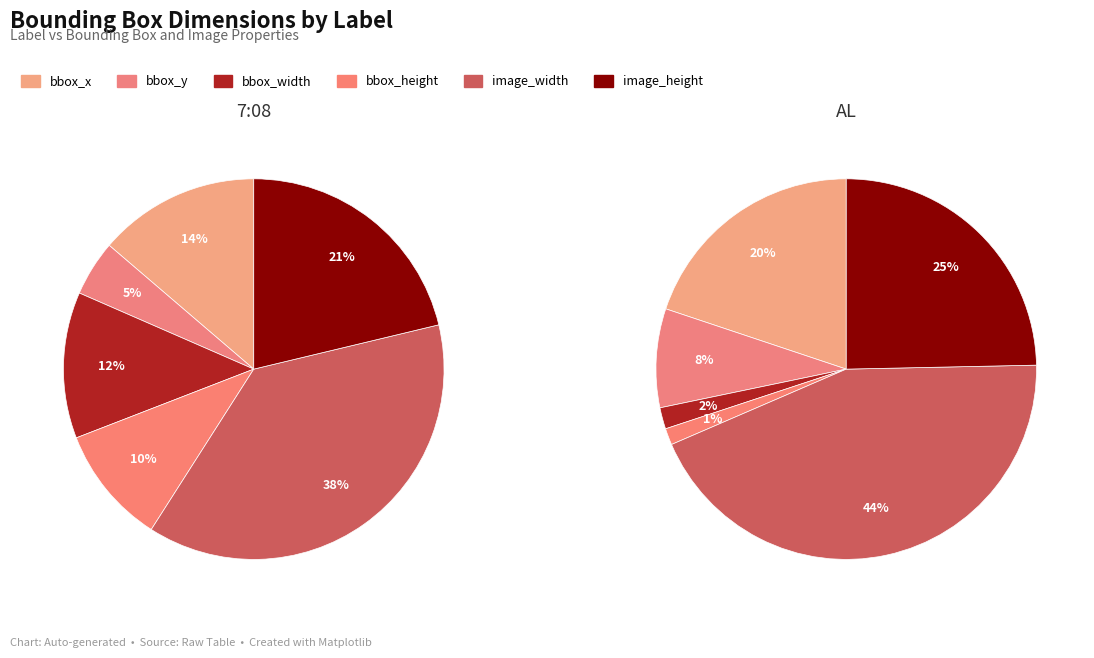

Does 7:08 represent more than half of the total?

No